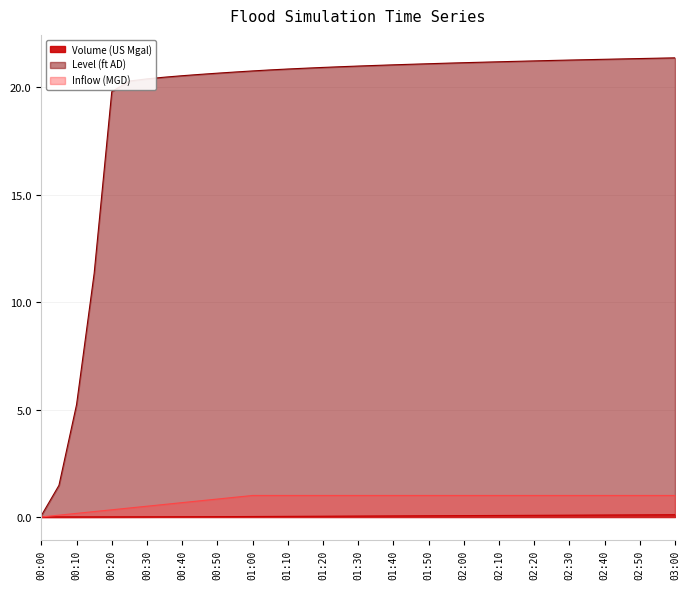

True or false: Level (ft AD) and Volume (US Mgal) cross at least once.

False